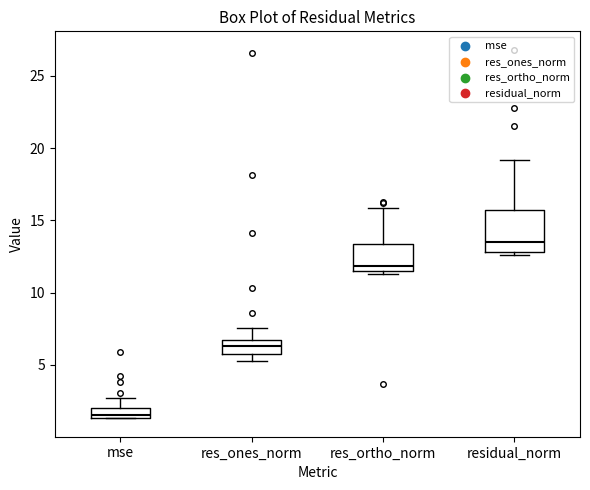

Comparing the boxes themselves (not the whiskers), which one is the tallest?

residual_norm